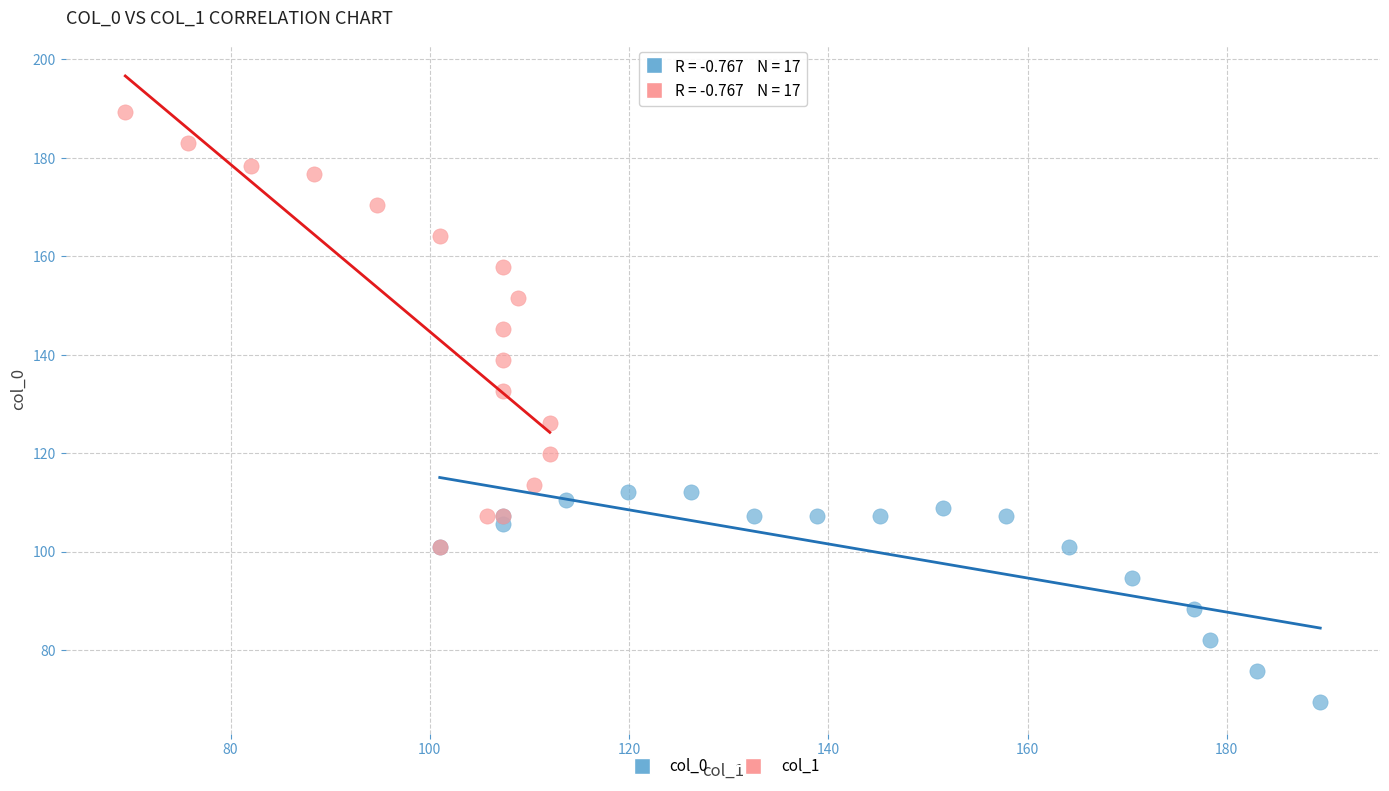

Which series has the largest Y range (max minus min)?

col_1